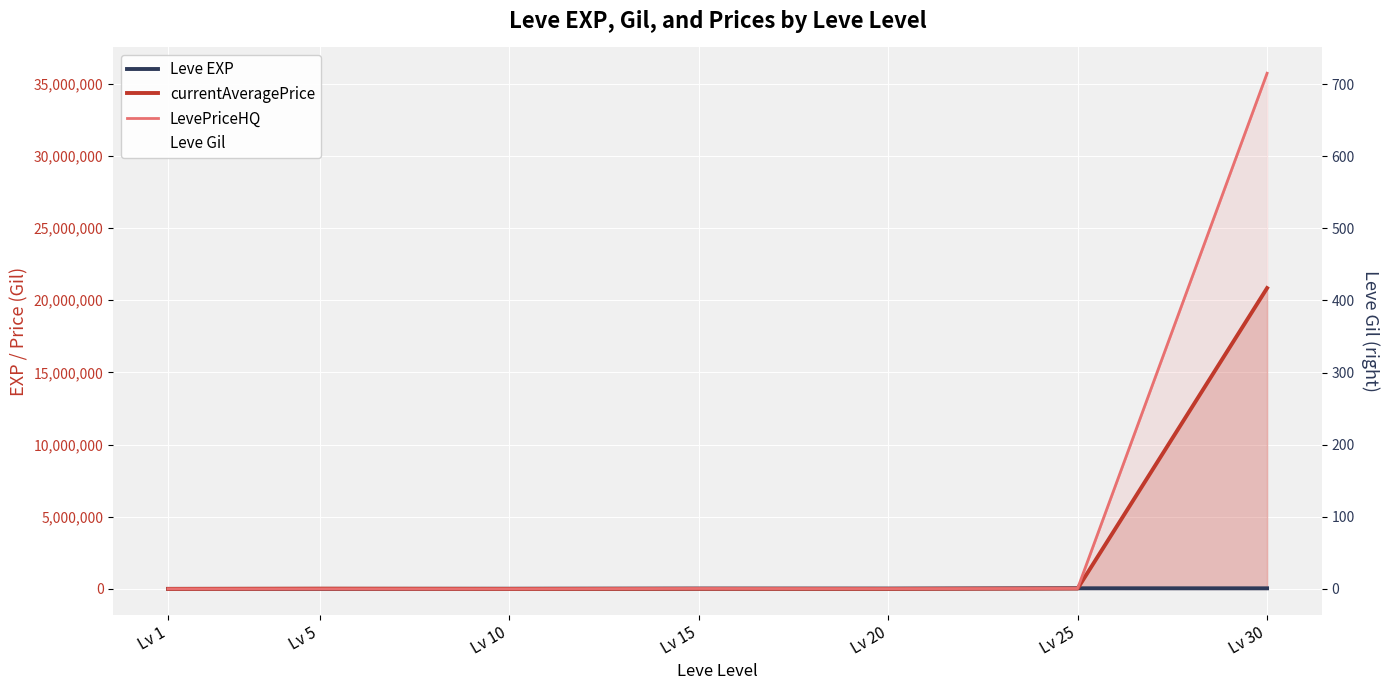

Between Lv 15 and Lv 5, which is larger?

Lv 15